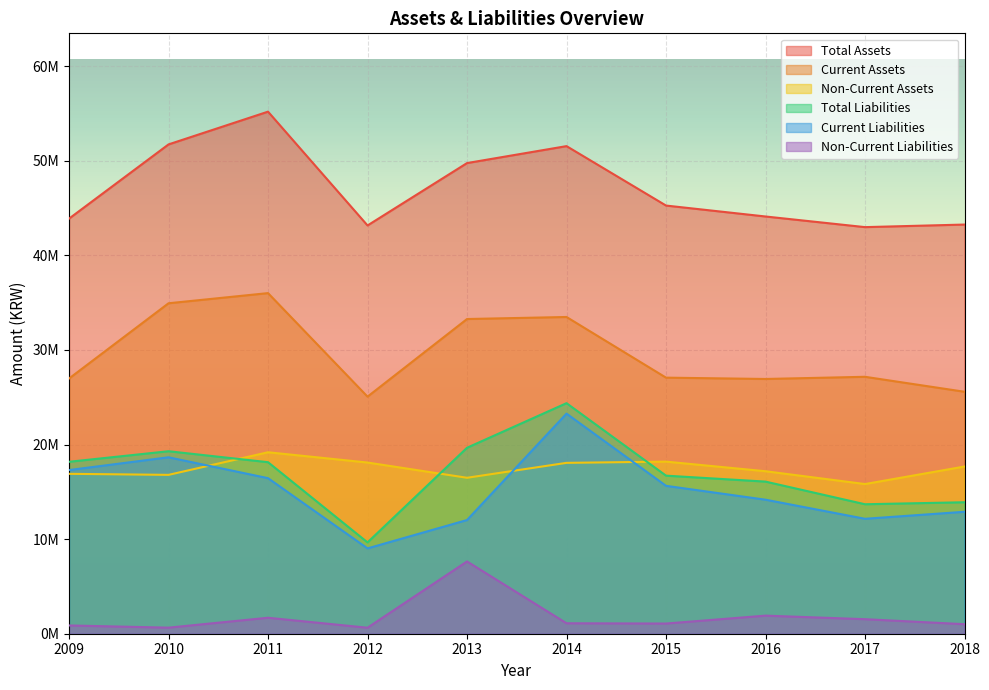

How many lines are shown in the chart?

6